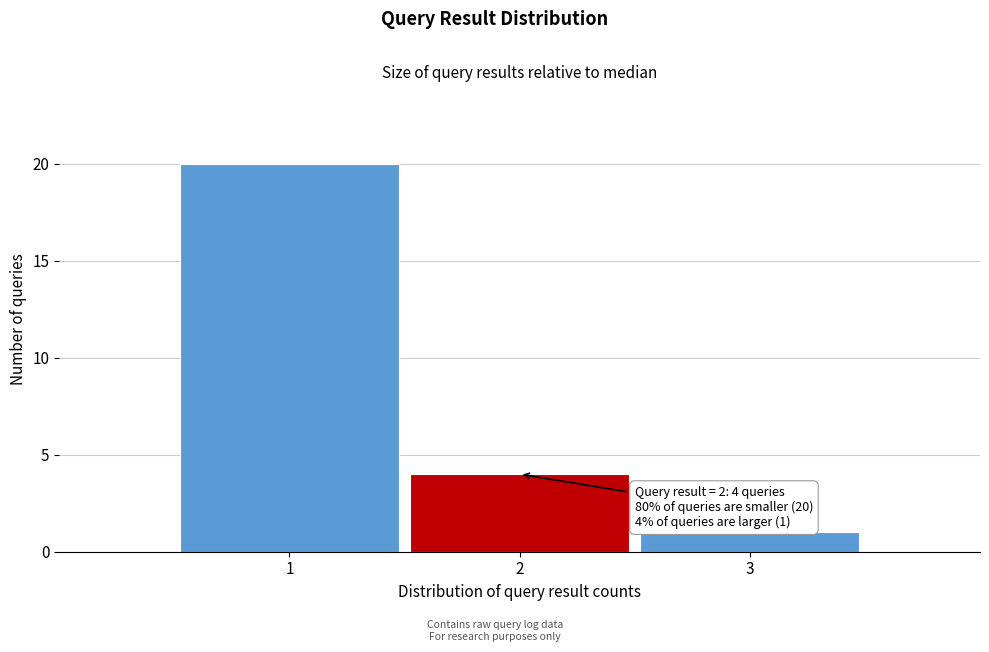

Which range on the x-axis has the tallest bar?

0.5 to 1.5